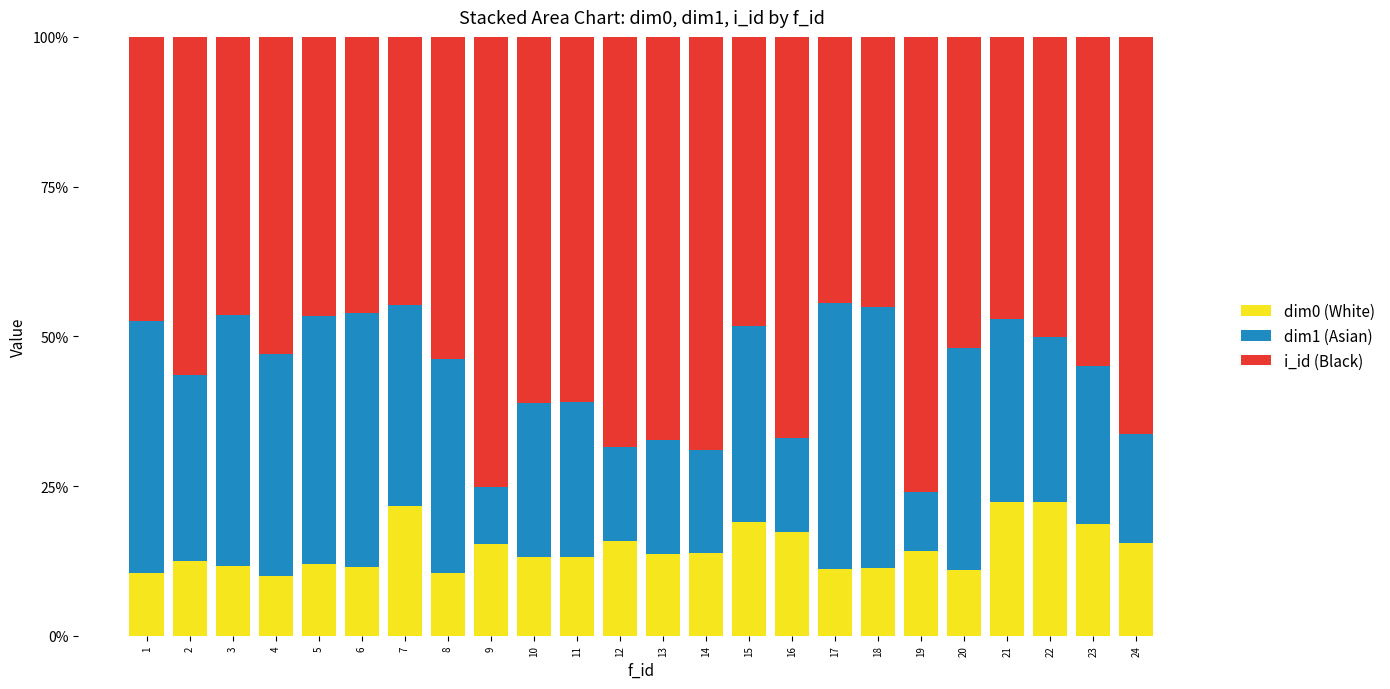

What is the difference between the maximum and minimum values in the dim1 (Asian) series?

0.3